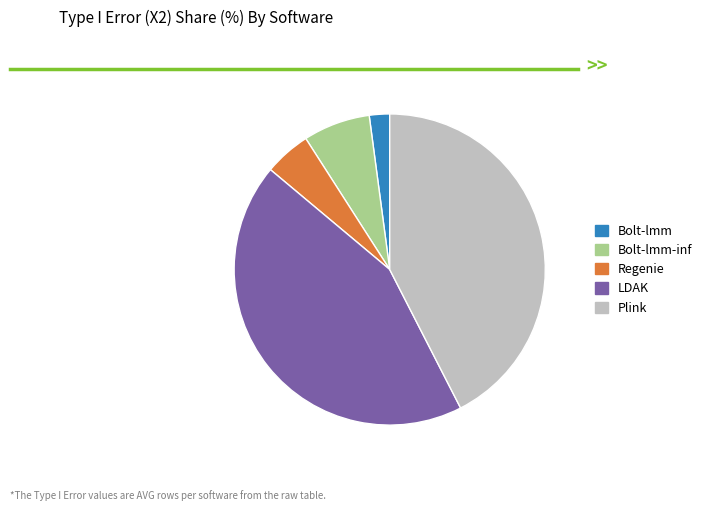

Do LDAK and Regenie together represent more than half of the pie?

No